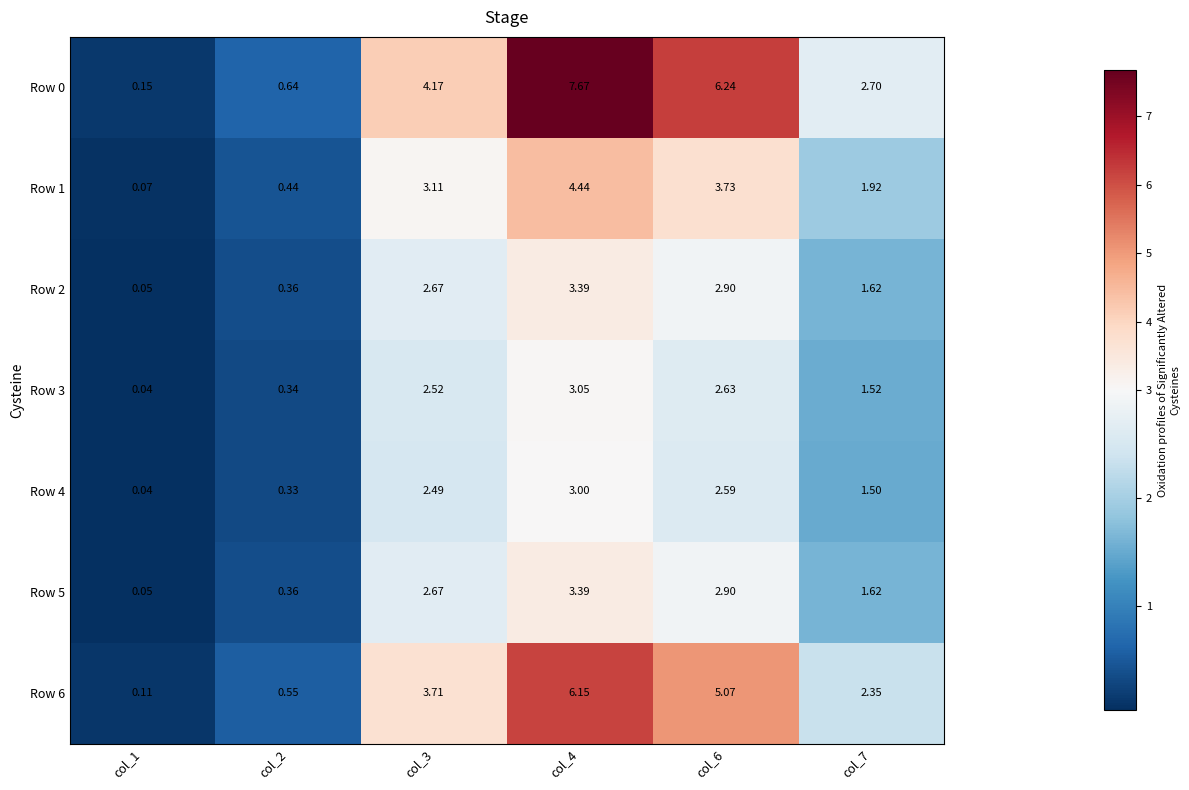

Is the value of Row 3 at col_3 greater than the value of Row 5 at col_7?

Yes